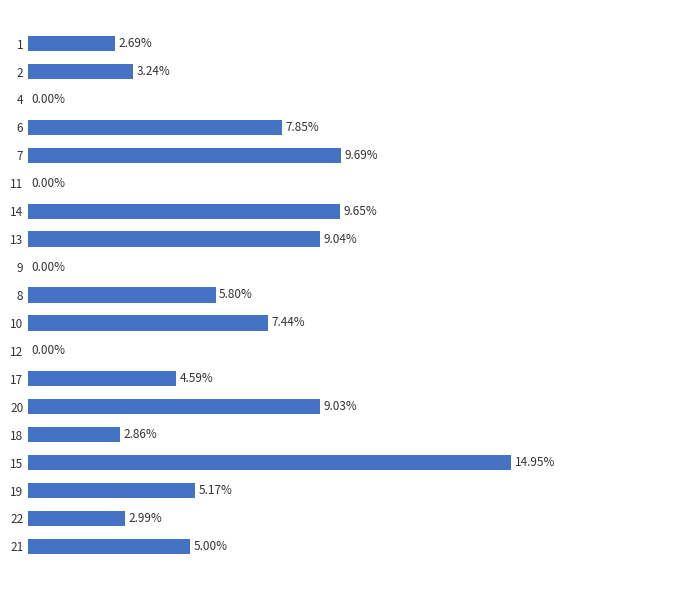

How many categories are shown in the chart?

19